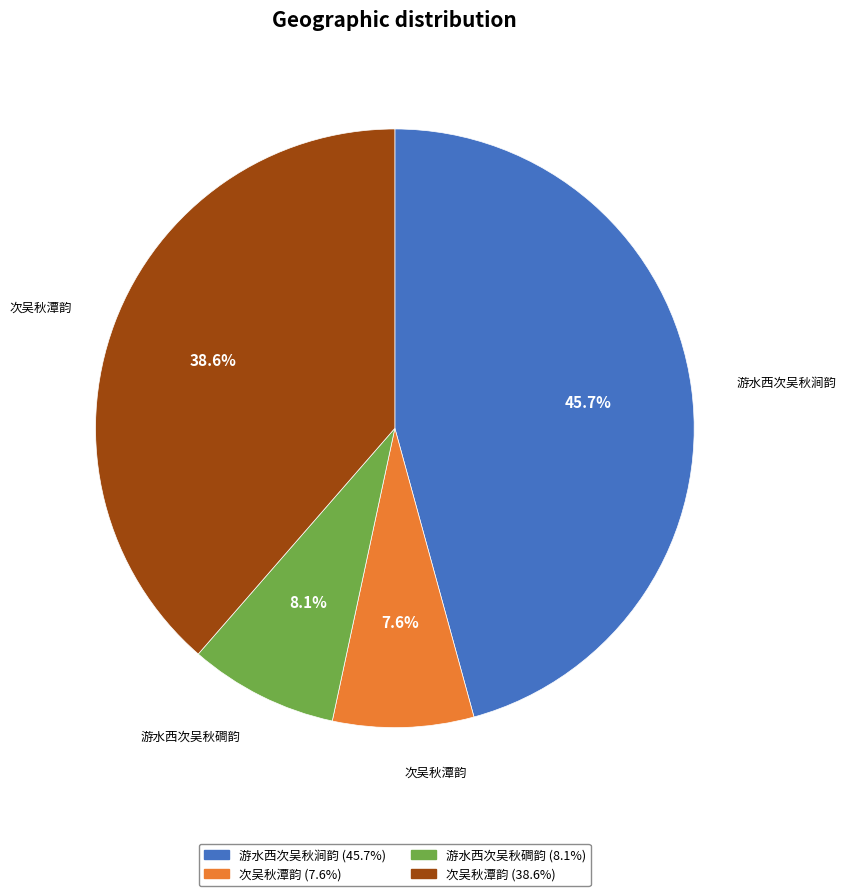

Is there any slice that represents more than half of the pie?

No